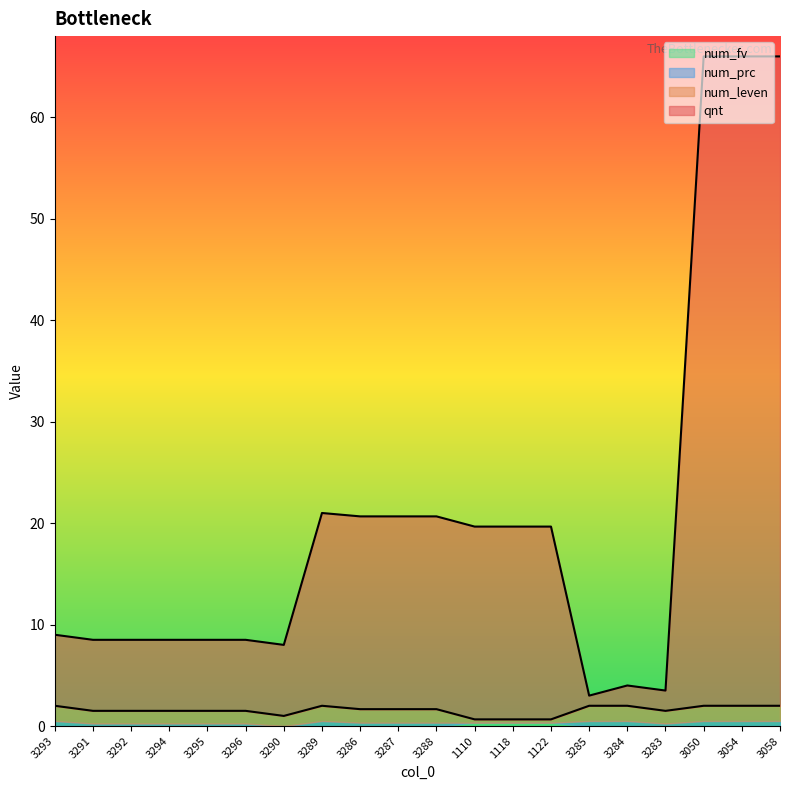

How many data points in qnt are less than 19?

10